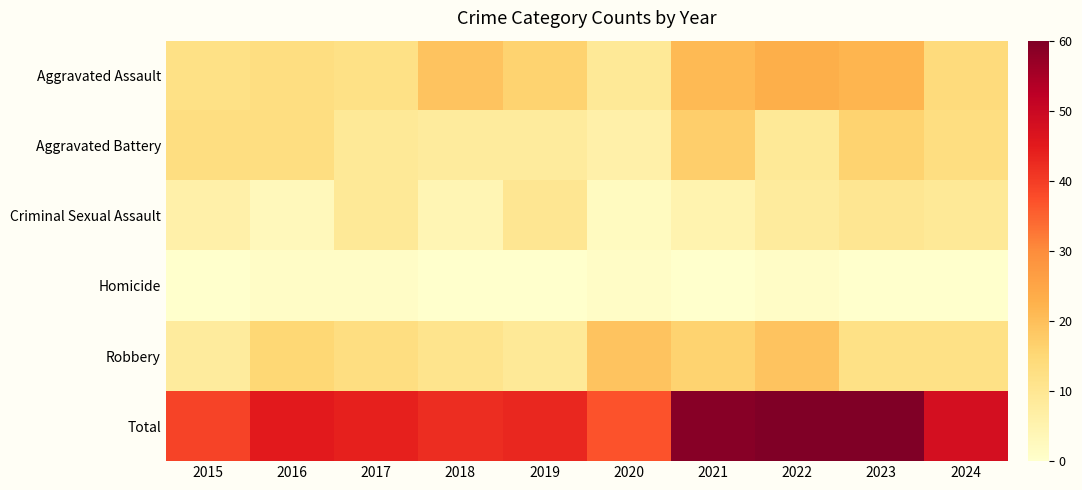

List the series in order of their peak value, lowest first.

Homicide, Criminal Sexual Assault, Aggravated Battery, Robbery, Aggravated Assault, Total